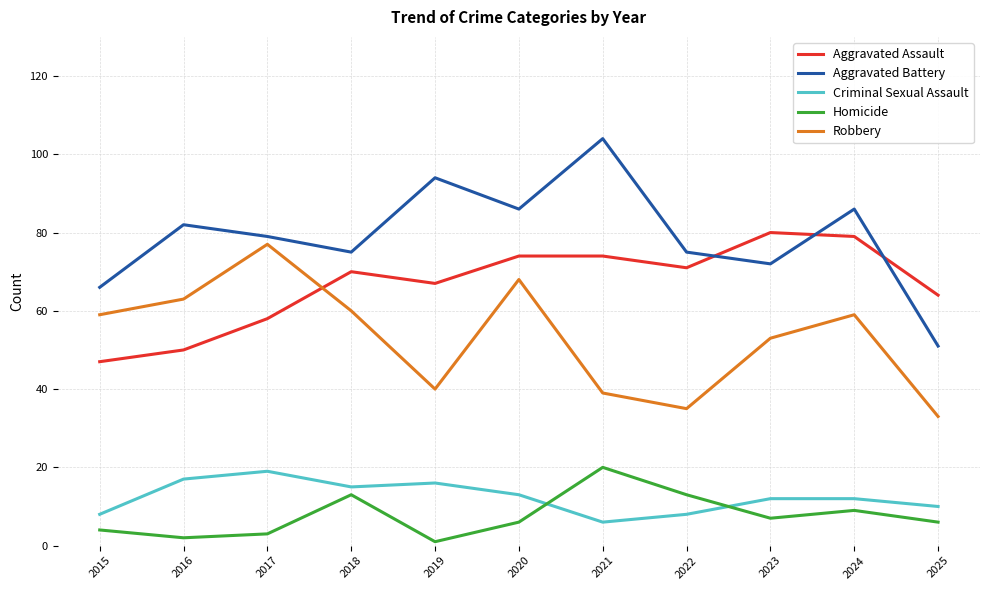

How many categories are shown in the chart?

11